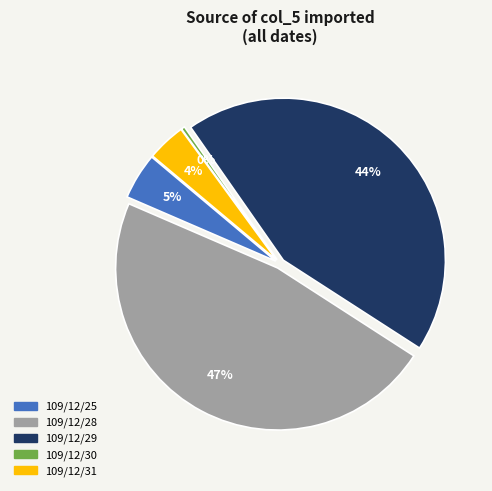

What is the ratio of the value at 109/12/29 to the value at 109/12/30?

123.2